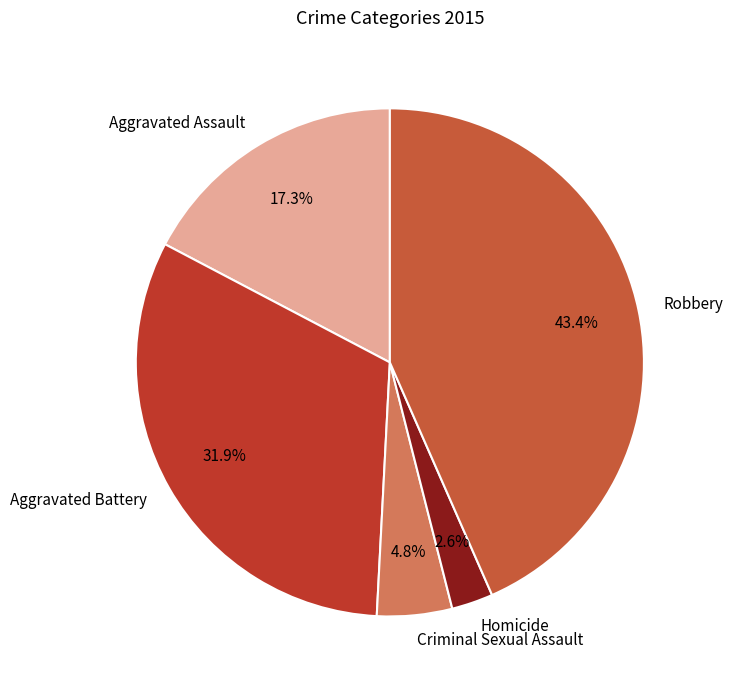

To the nearest percent, what is the difference between the Aggravated Assault and Robbery slice percentages?

26%